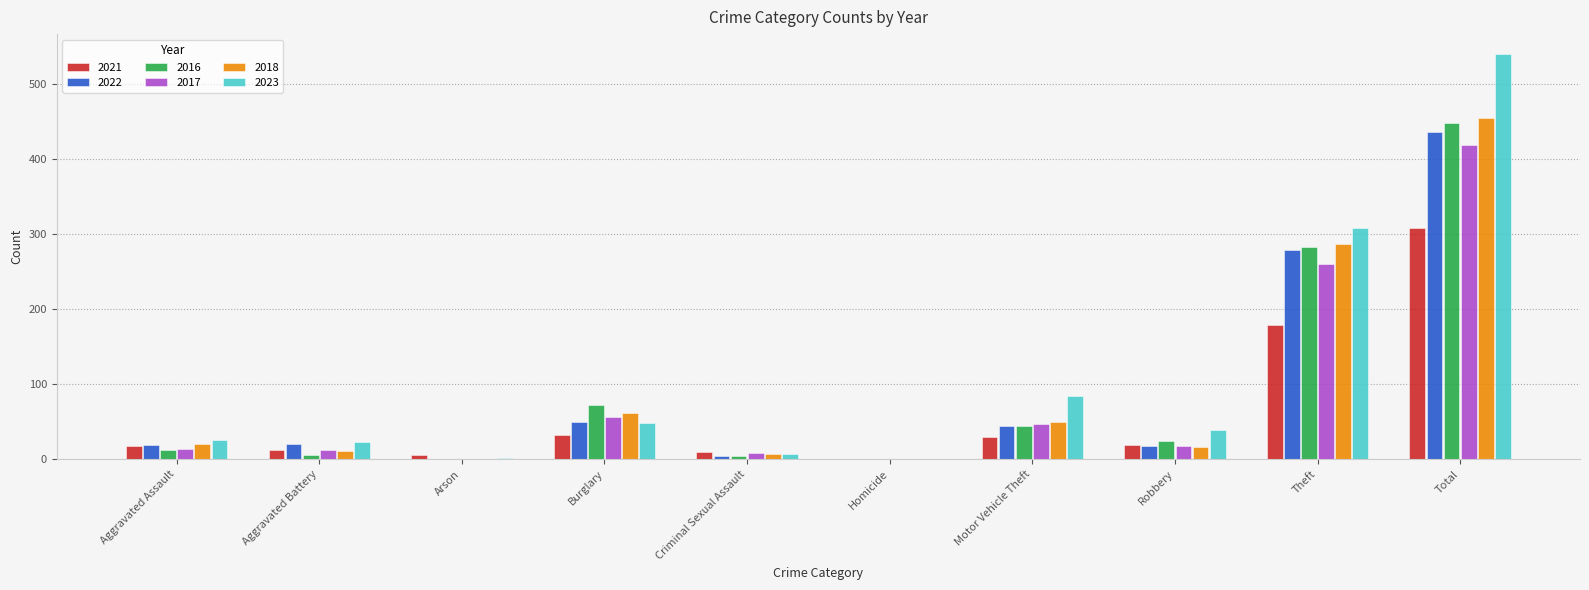

The 2023 series shows 113 at Motor Vehicle Theft. True or false?

False